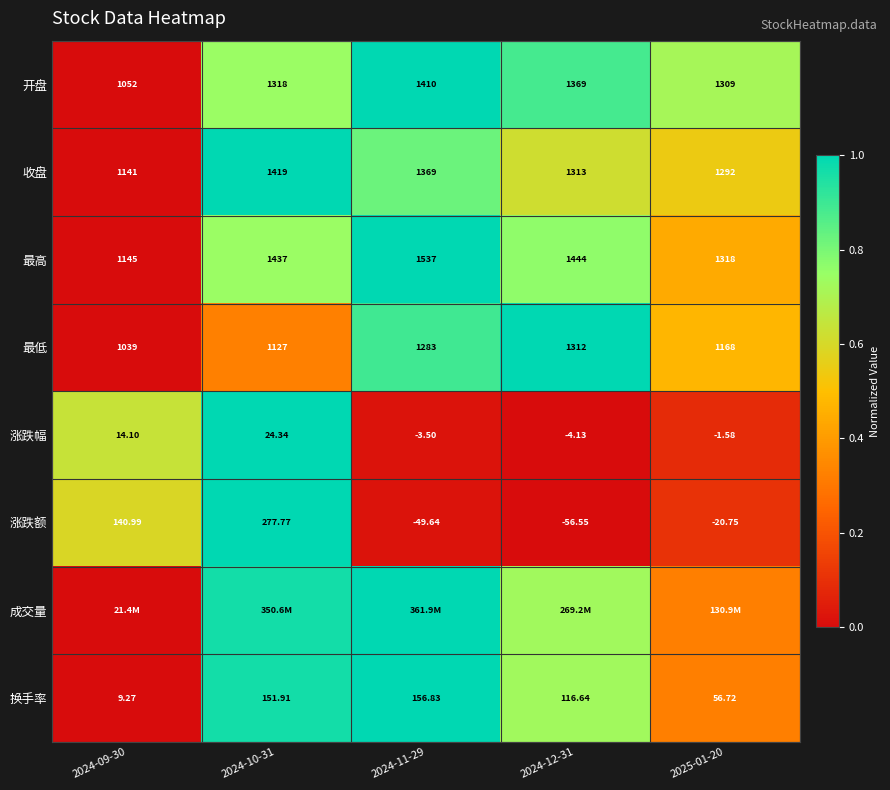

How many data points in 换手率 are above 116?

3